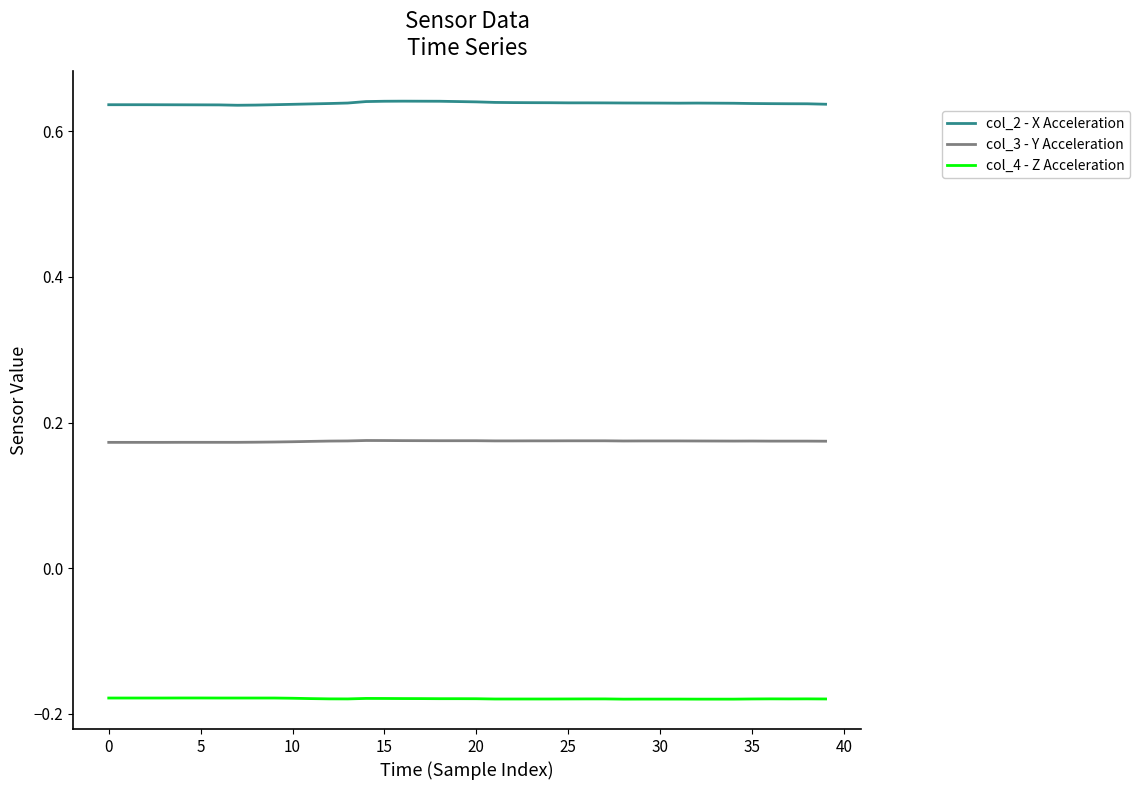

What are all the series names shown in the legend?

col_2 - X Acceleration, col_3 - Y Acceleration, col_4 - Z Acceleration